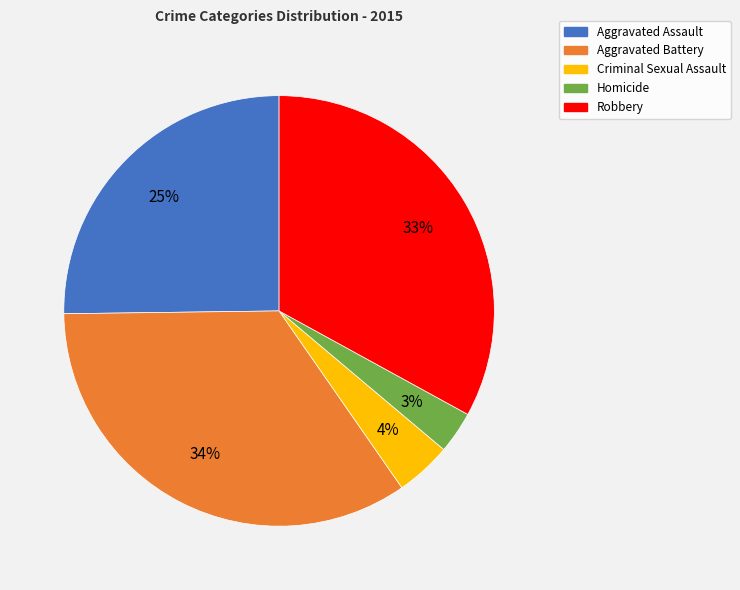

Is Homicide the majority of the pie?

No